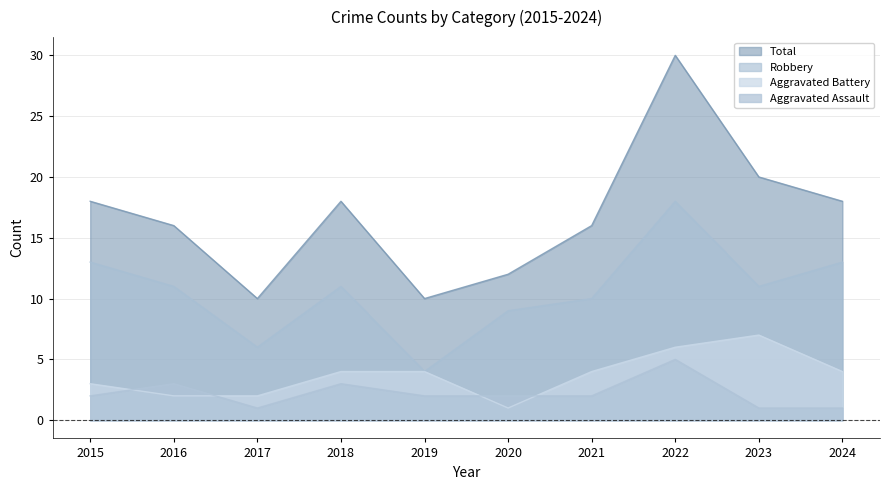

Between 2017 and 2015, which is larger?

2015